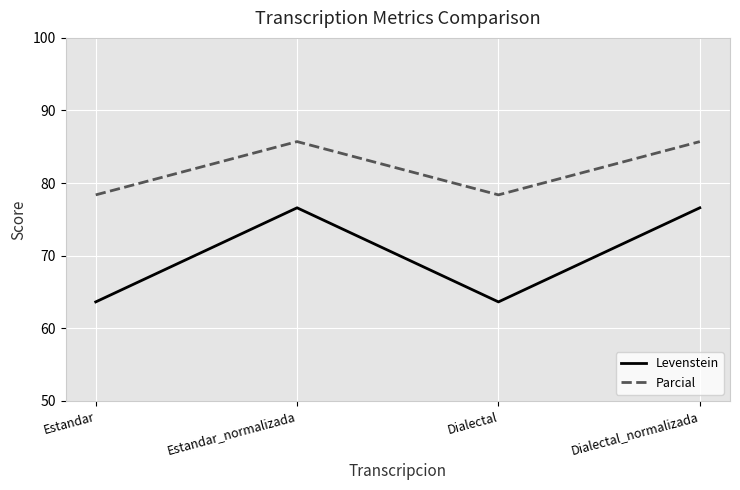

What is the difference between the second highest and second lowest values in the Parcial series?

7.3